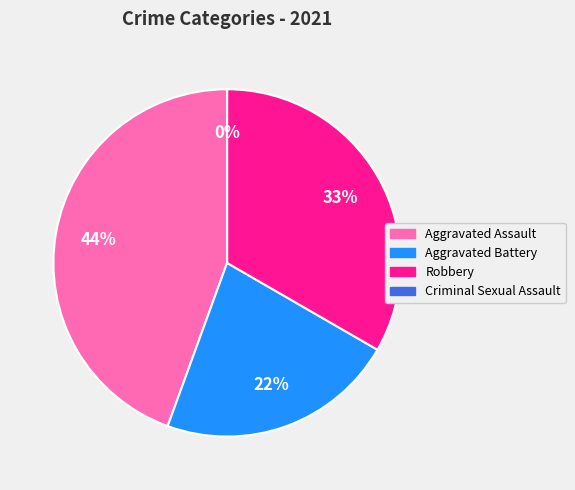

Is Aggravated Assault the majority of the pie?

No